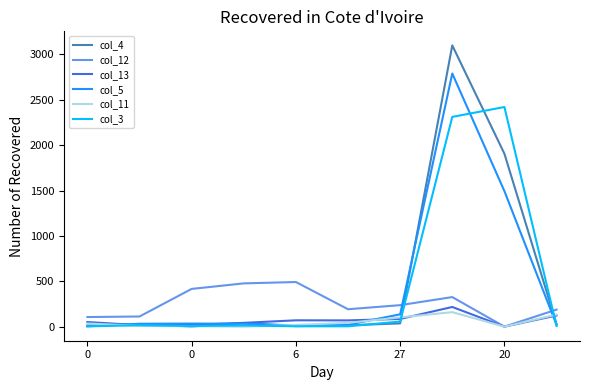

Which series has the largest total across all categories?

col_4